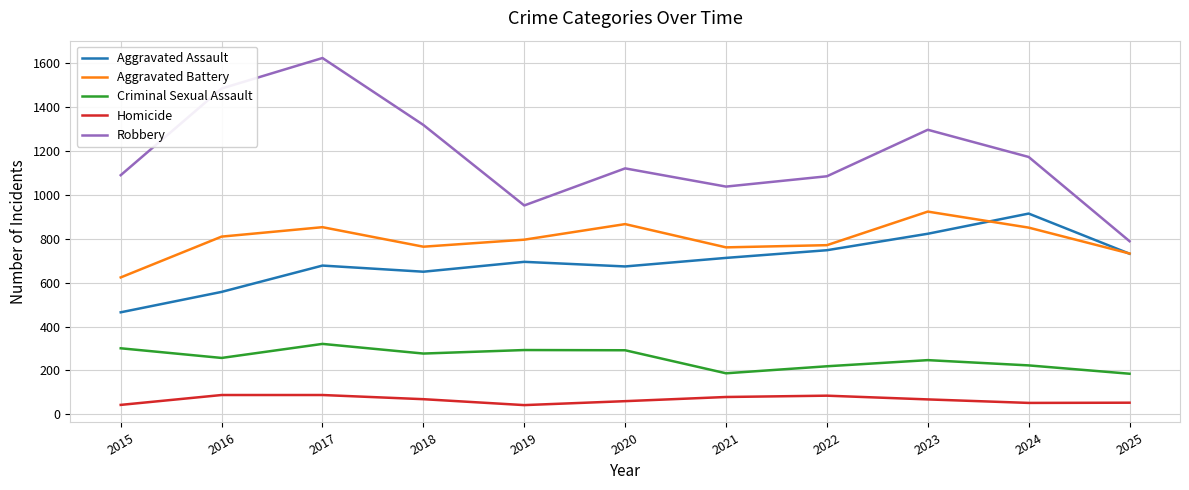

At which category is the sum across all series the highest?

2017